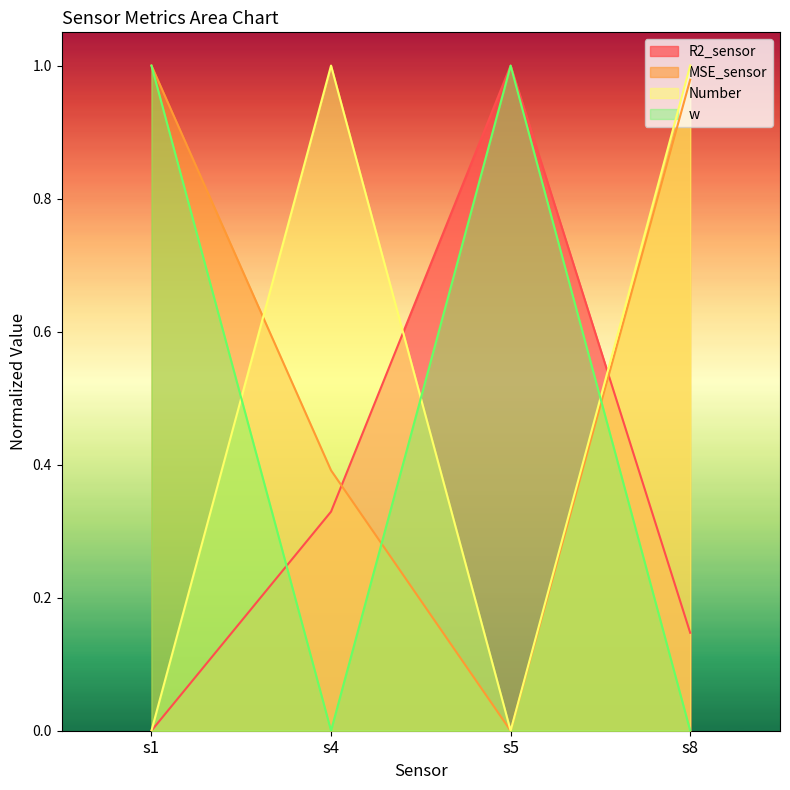

What is the sum of all Number values?

2.0